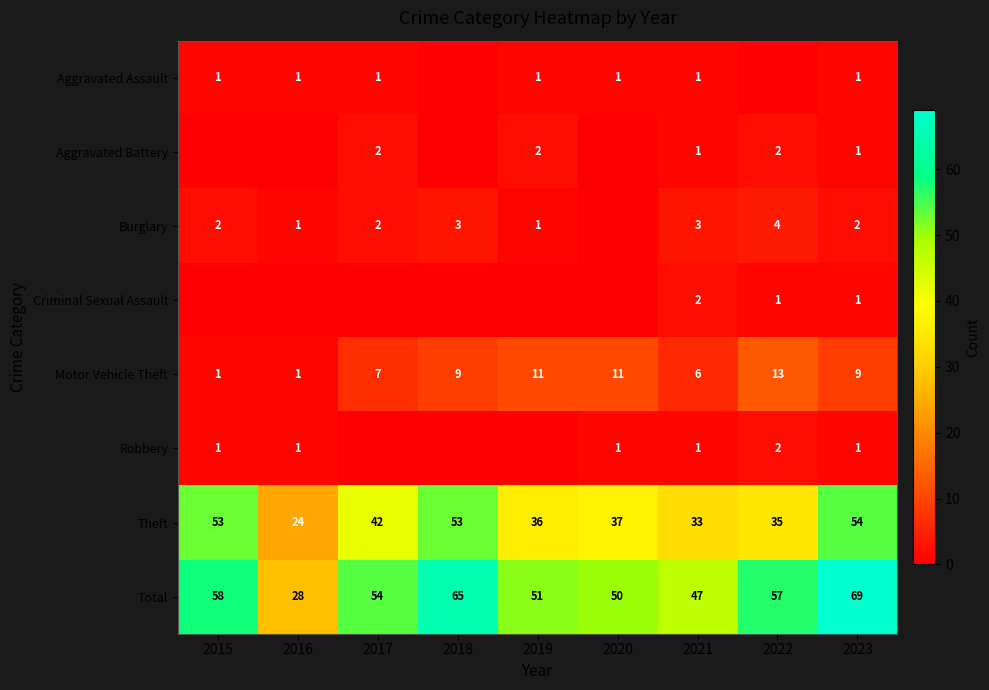

What is the sum of the Motor Vehicle Theft values at 2015 and 2017?

8